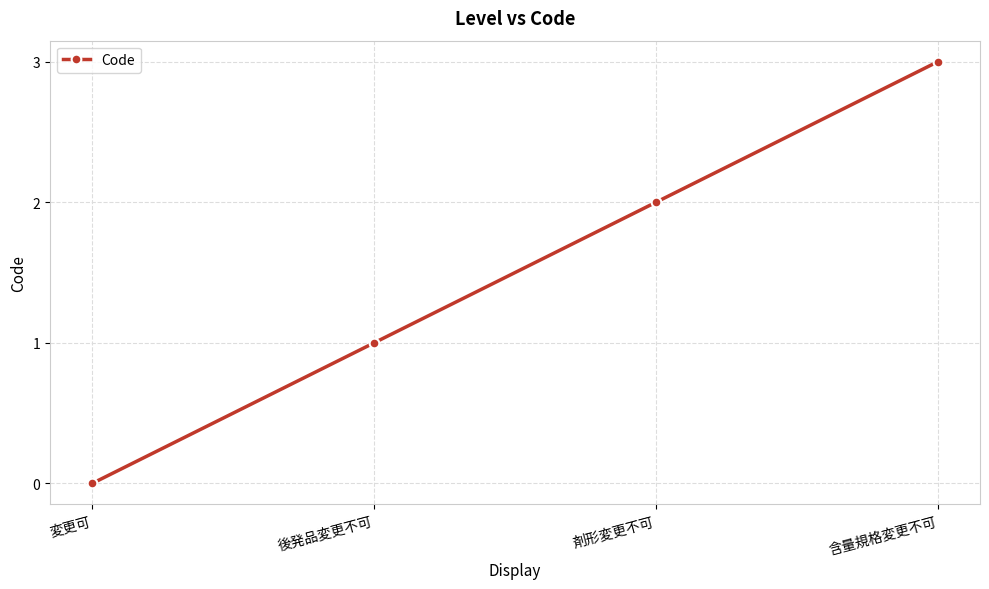

True or false: there are more than 0 points higher than both neighbors.

False